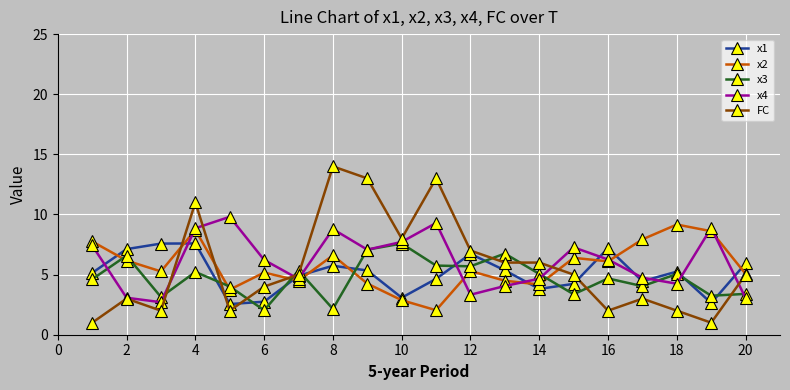

True or false: x4 has more than 1 points higher than both neighbors.

True